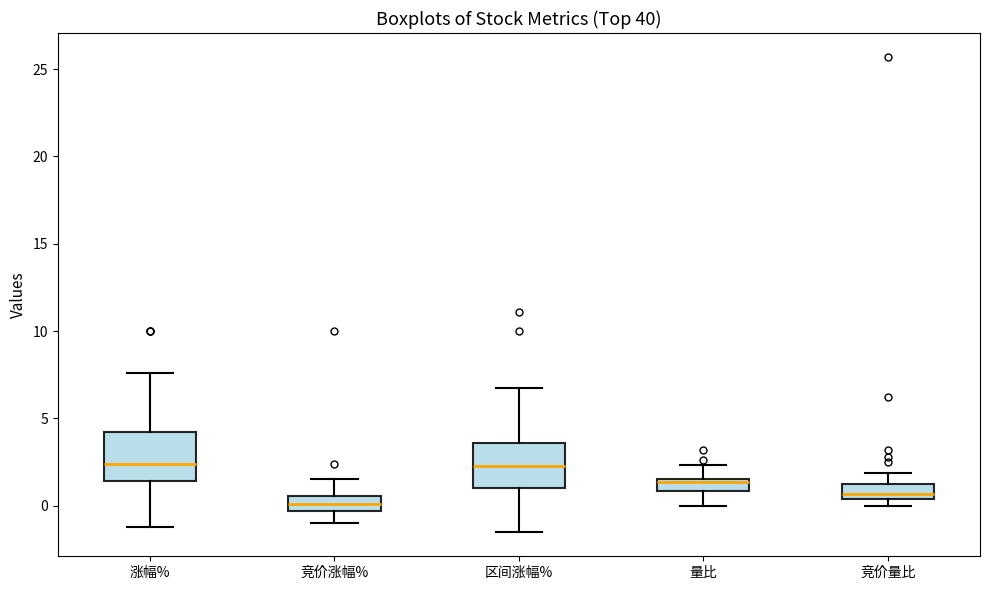

Where does the upper whisker of the box for 竞价量比 end on the y-axis? The values are not printed on the chart, so give them approximately, as read against the axis.

2.0